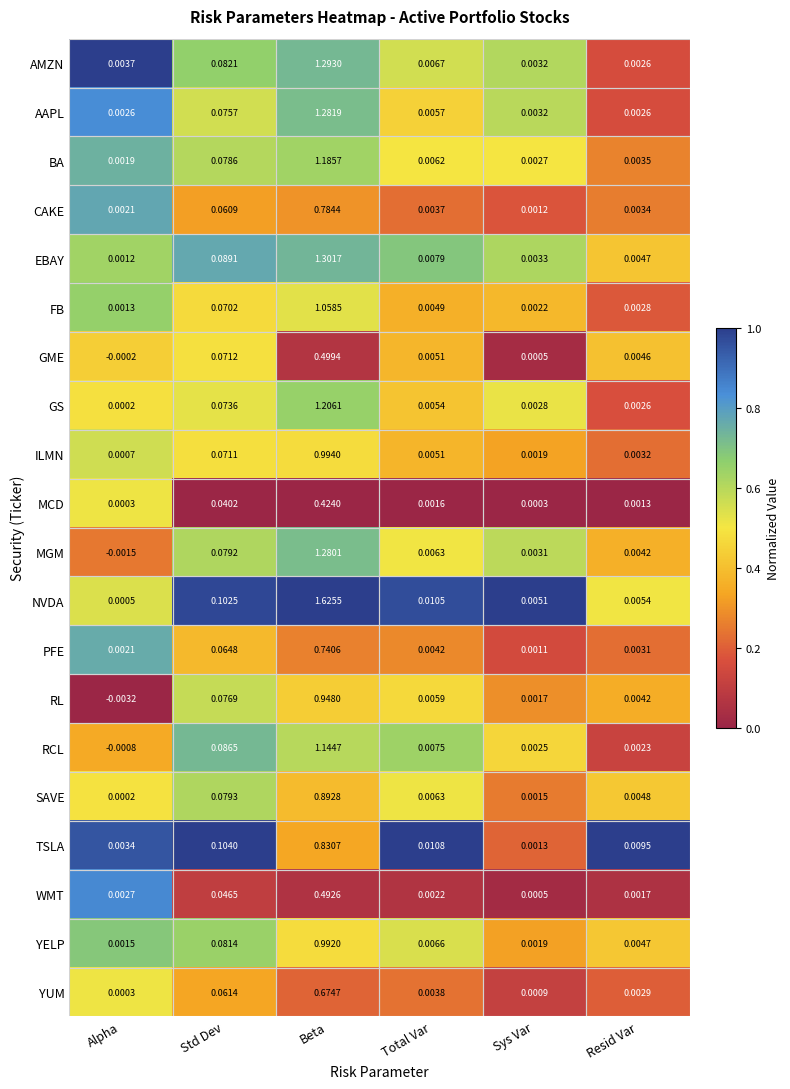

At which label does CAKE reach its minimum?

Sys Var